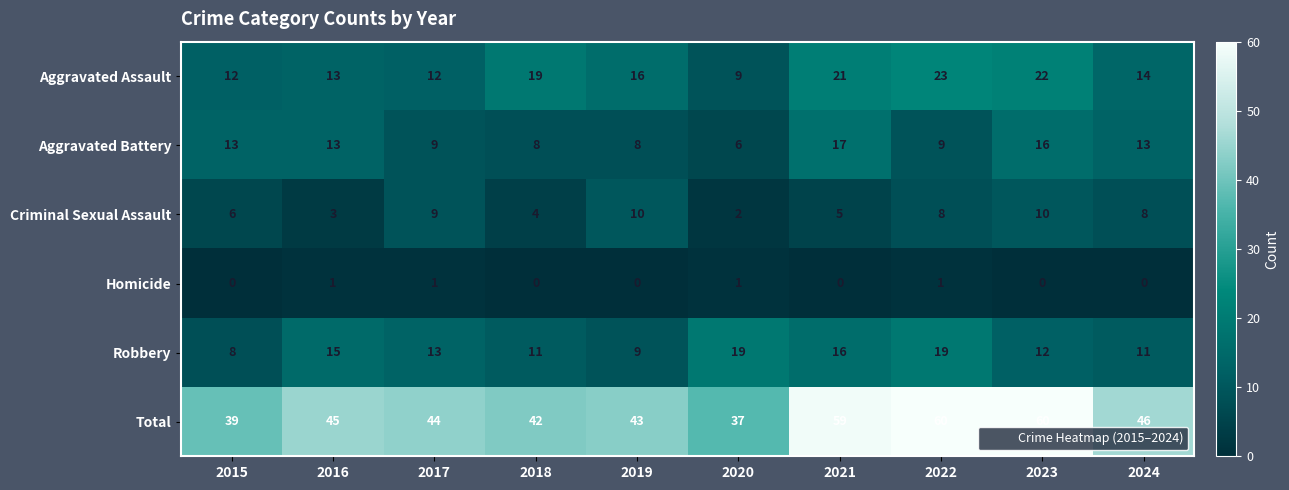

The Total series shows 70 at 2017. True or false?

False